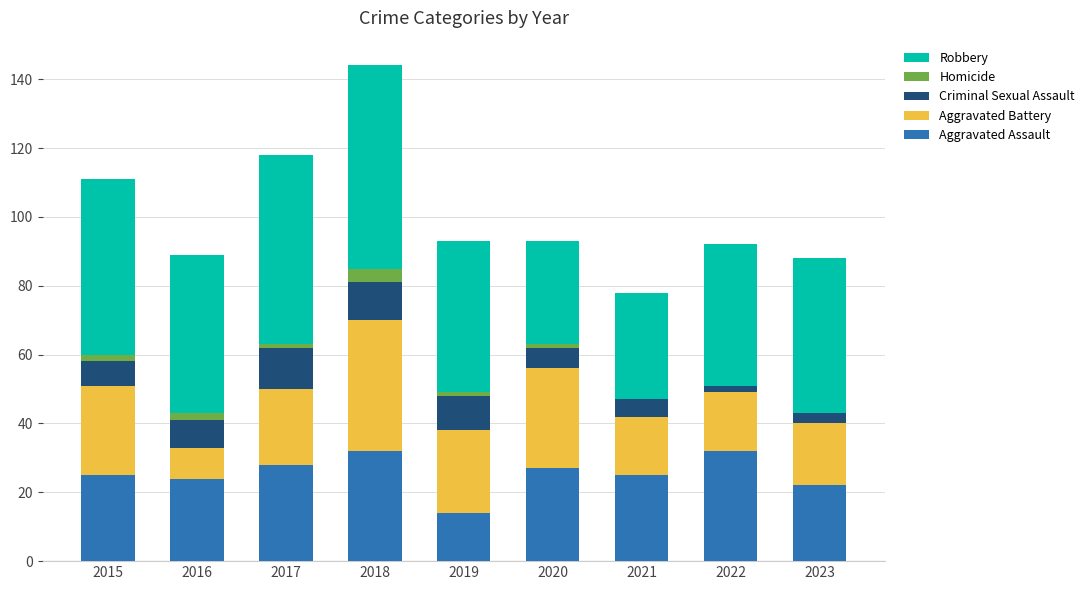

What is the maximum value for Aggravated Assault?

32